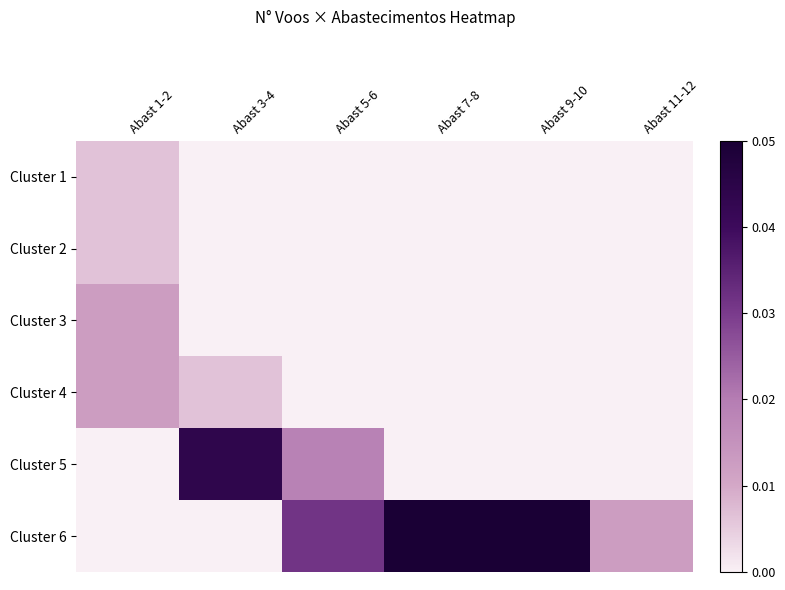

Which label corresponds to the largest value in the chart?

Abast 7-8